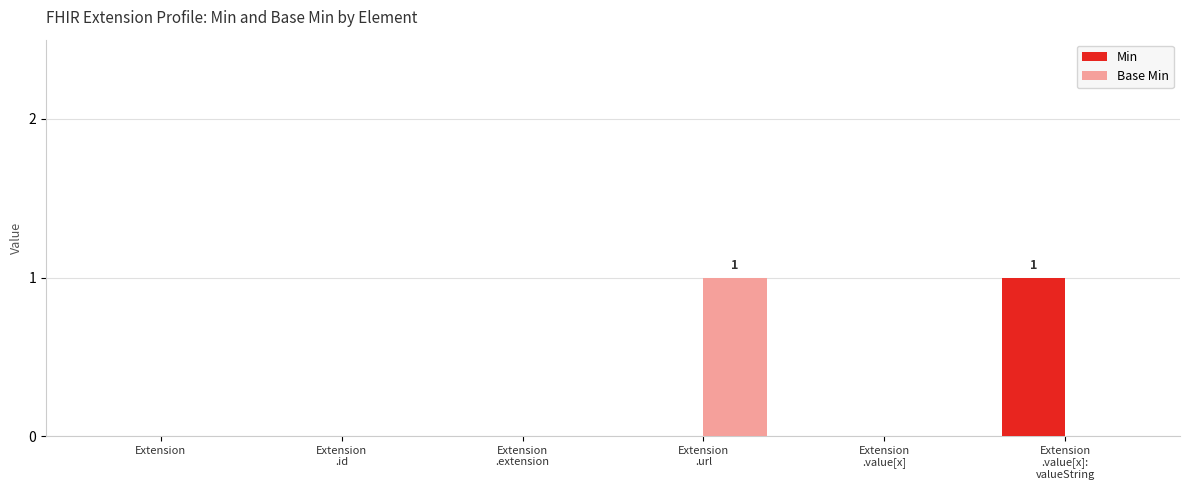

How many data points does each series have?

6